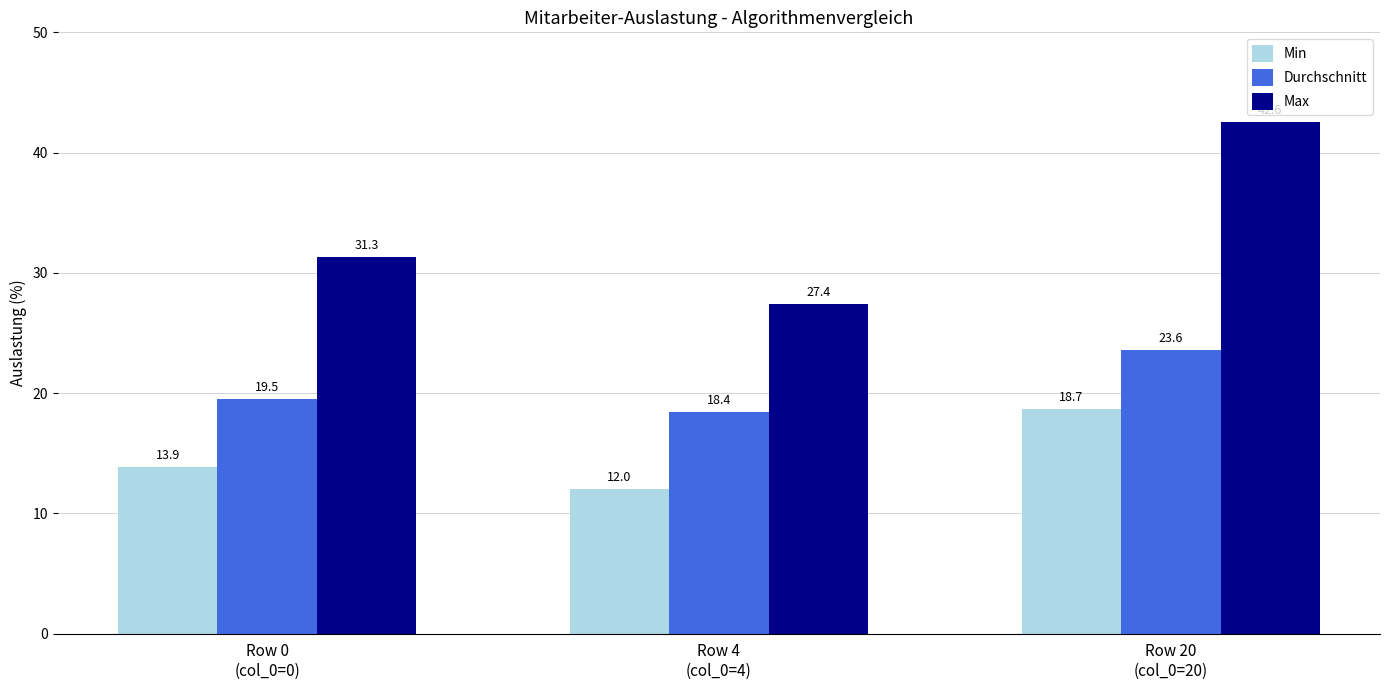

What are all the series names shown in the legend?

Min, Durchschnitt, Max